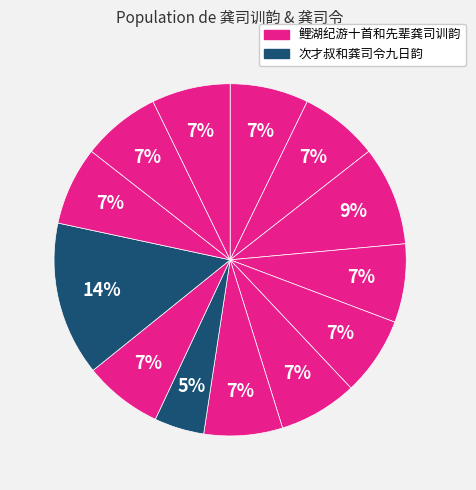

Count the number of slices in the pie.

13